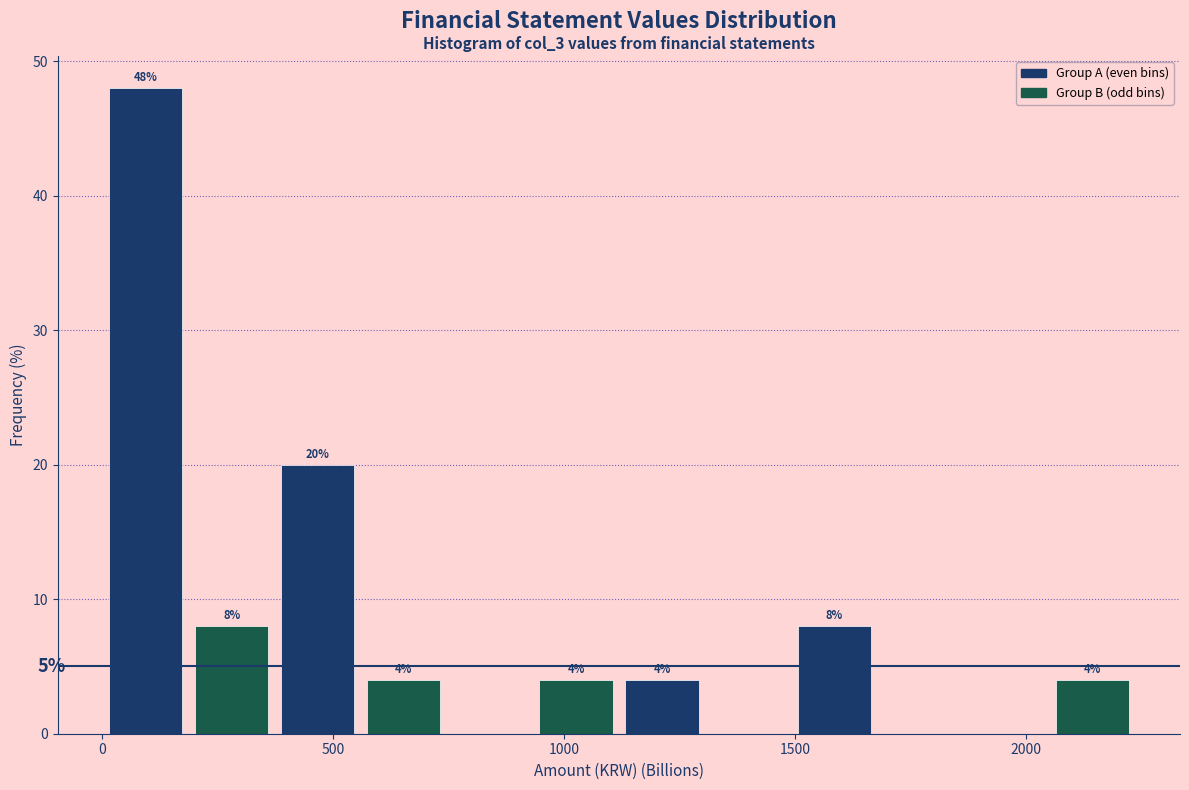

Around what value on the x-axis is the tallest bar? Give the approximate position of its centre, as read against the axis.

100